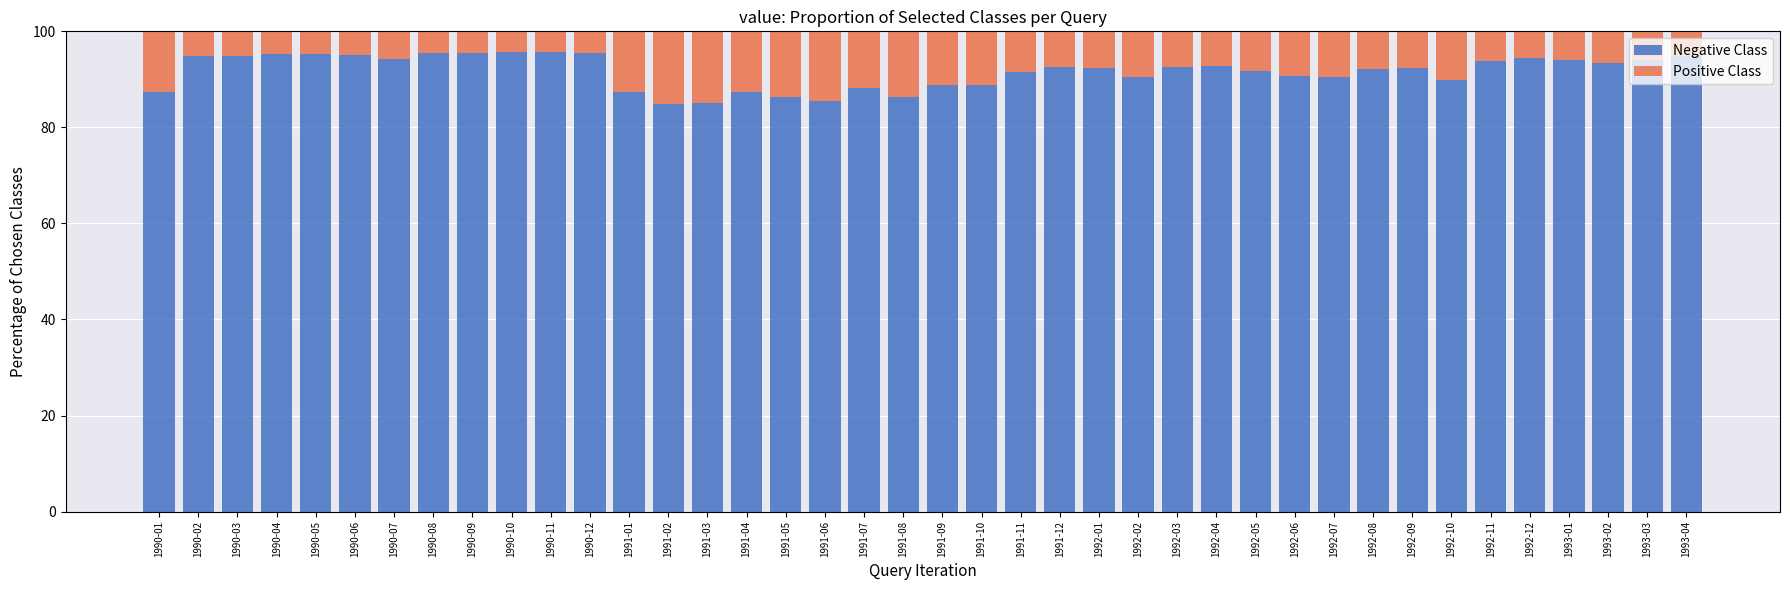

What value does the Negative Class series have at 1991-12?

92.5